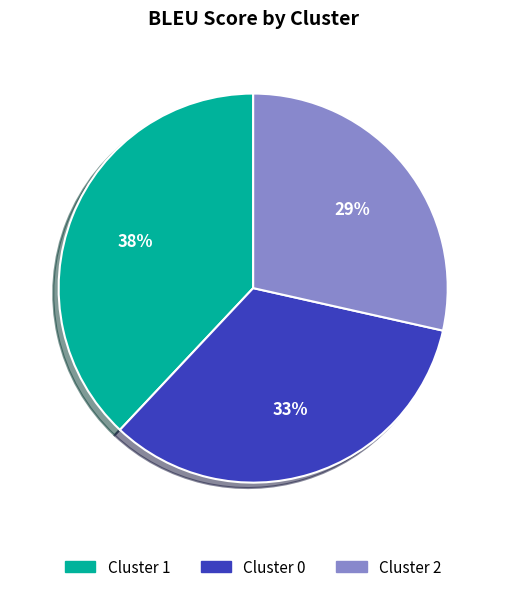

Do Cluster 0 and Cluster 1 together represent more than half of the pie?

Yes